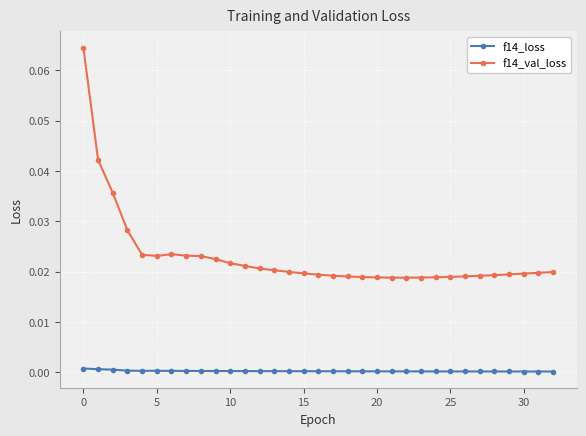

Which series has the largest total across all categories?

f14_val_loss